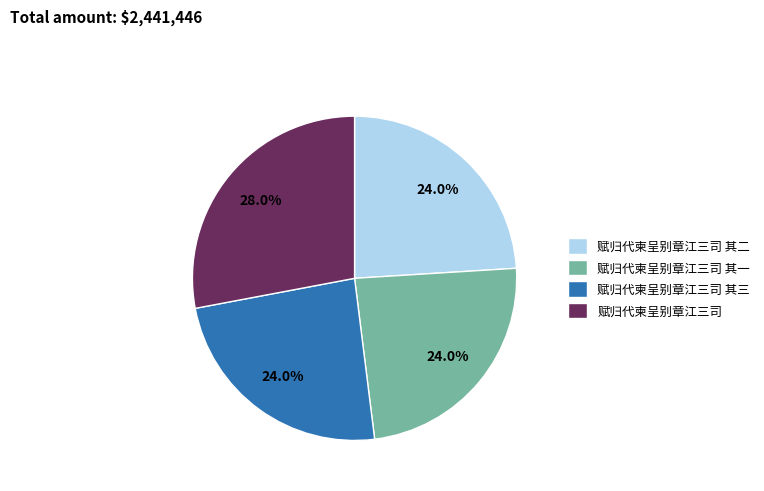

Is there a majority slice in this chart?

No